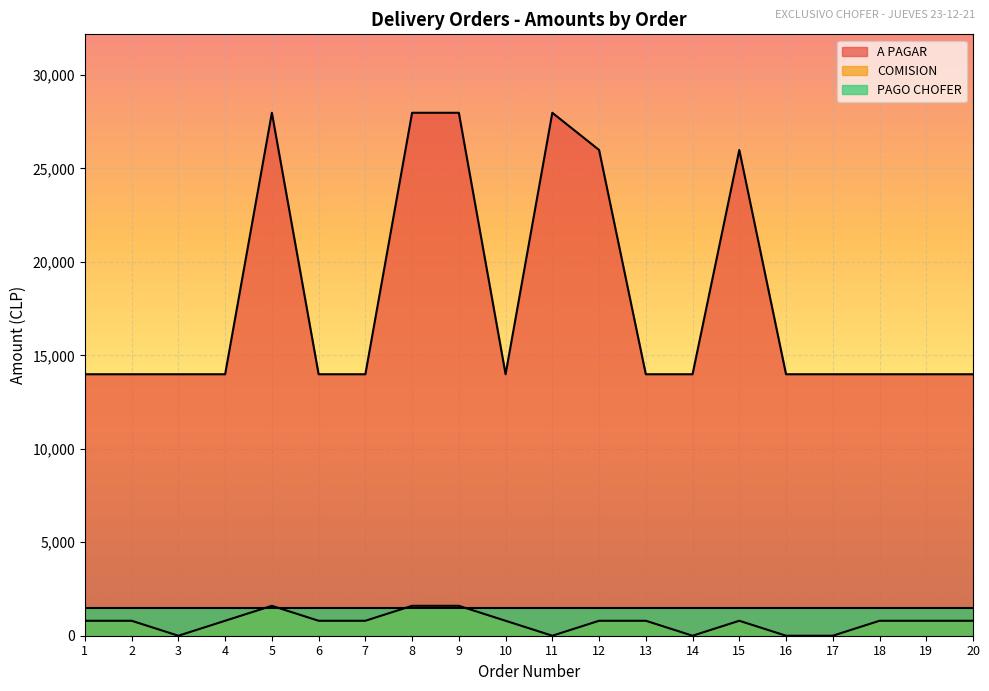

Rank the series at 16 from highest to lowest value.

A PAGAR, PAGO CHOFER, COMISION